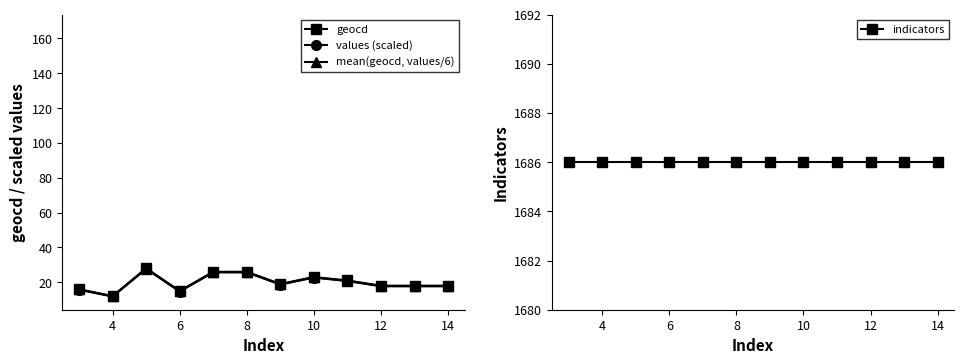

How many lines are shown in the chart?

4